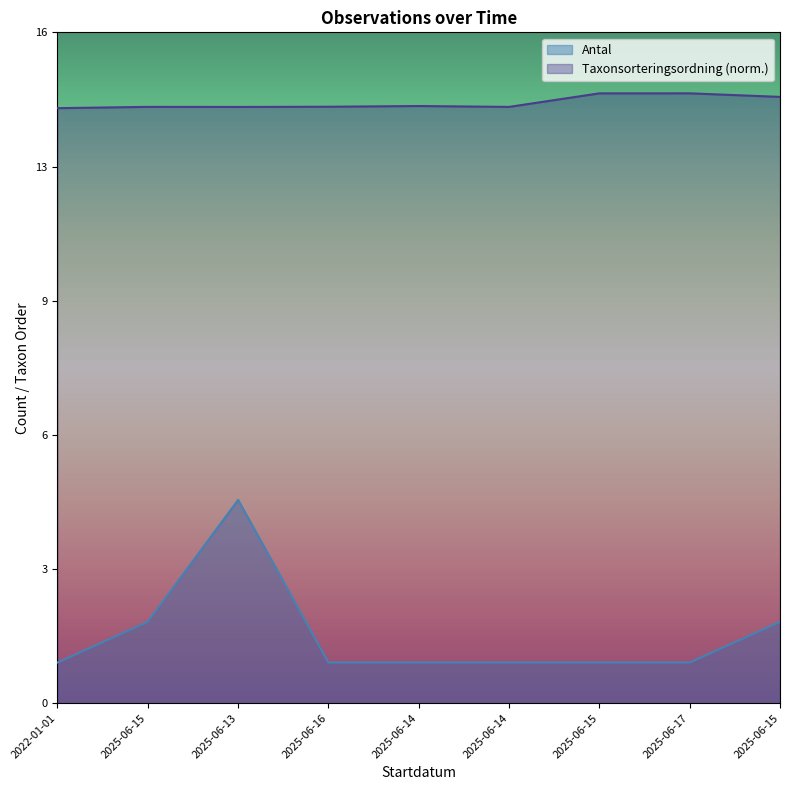

At which label is Taxonsorteringsordning closest to 14?

2022-01-01